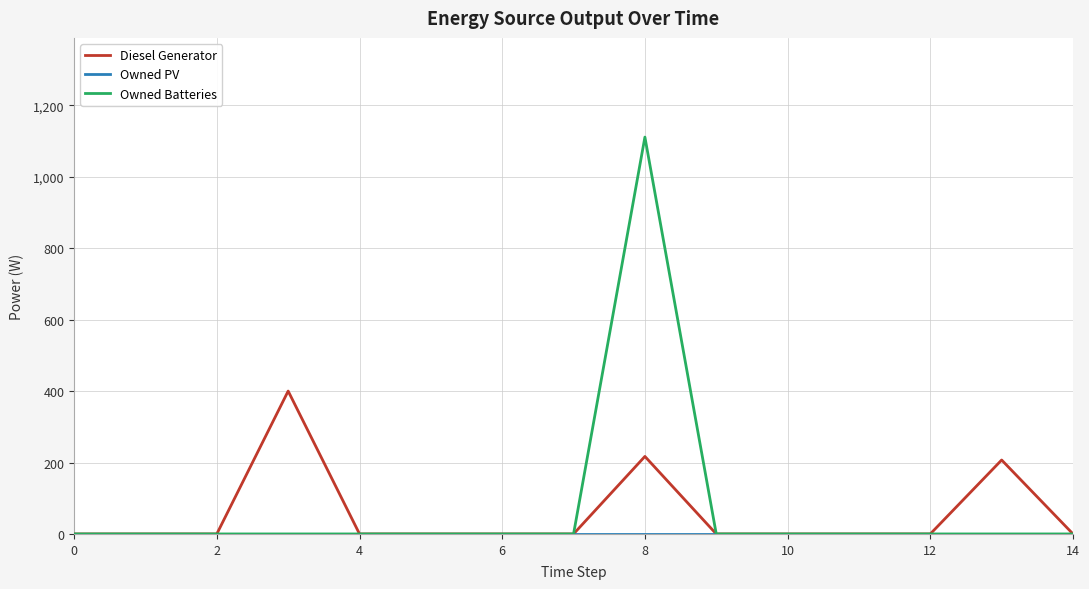

What is the greatest value displayed?

1111